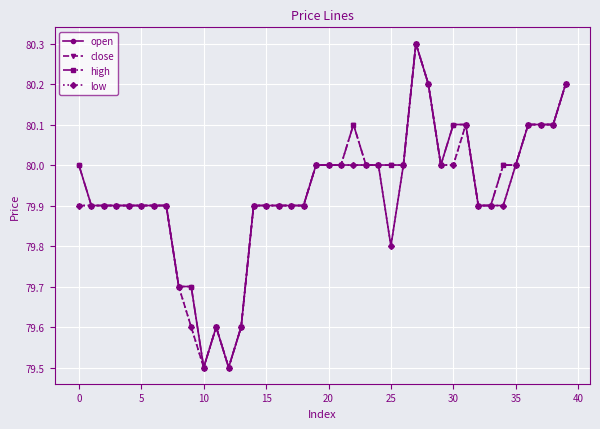

What is the maximum value for close?

80.3